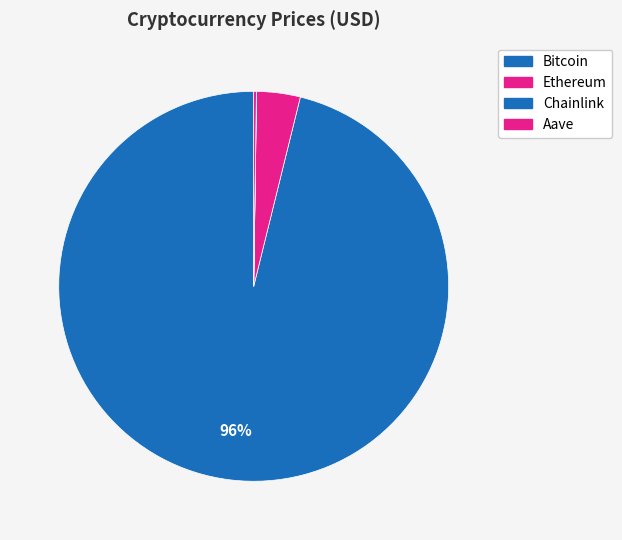

Does Ethereum represent more than half of the total?

No